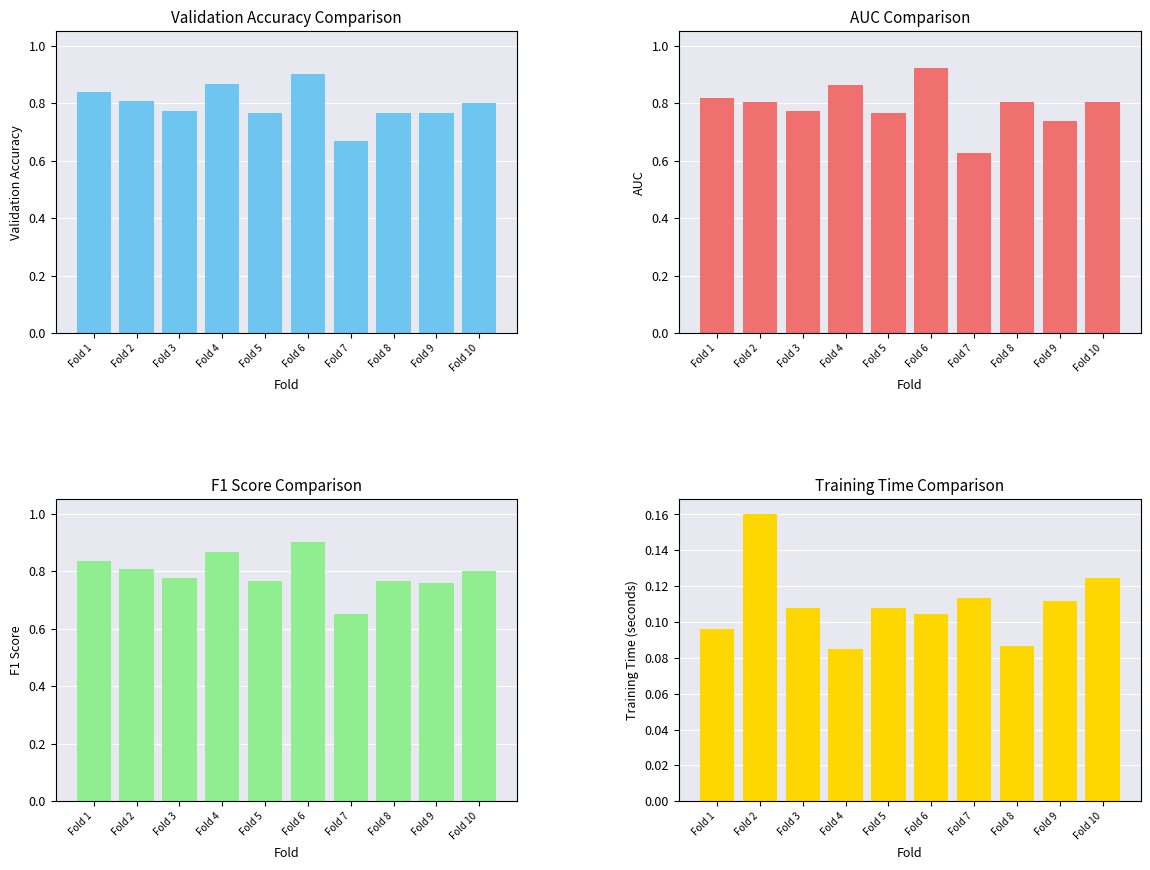

What are all the series names shown in the legend?

Accuracy, AUC, F1 Score, Train Time